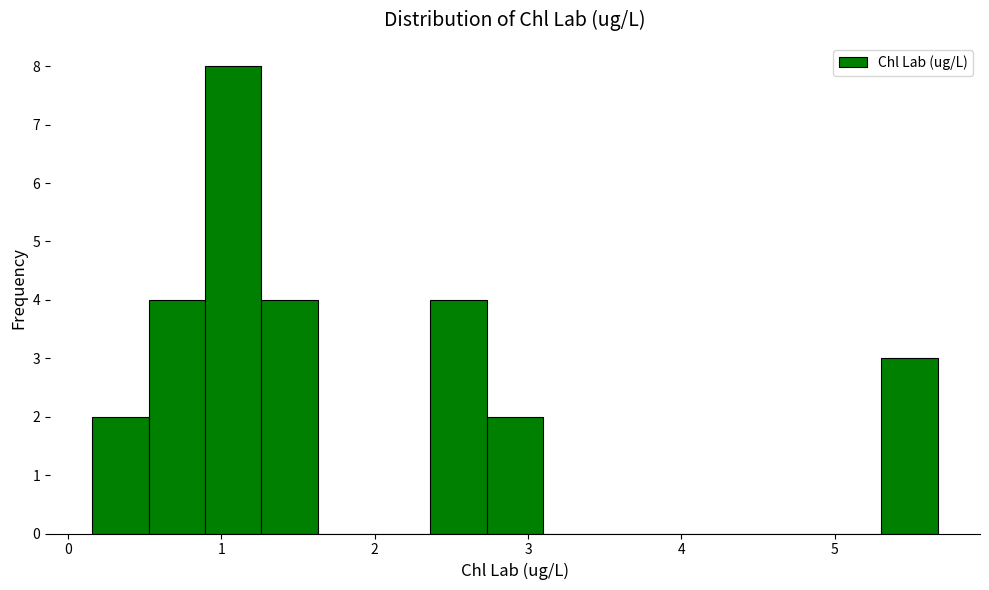

Read against the x-axis, roughly where is the centre of the tallest bar?

1.1